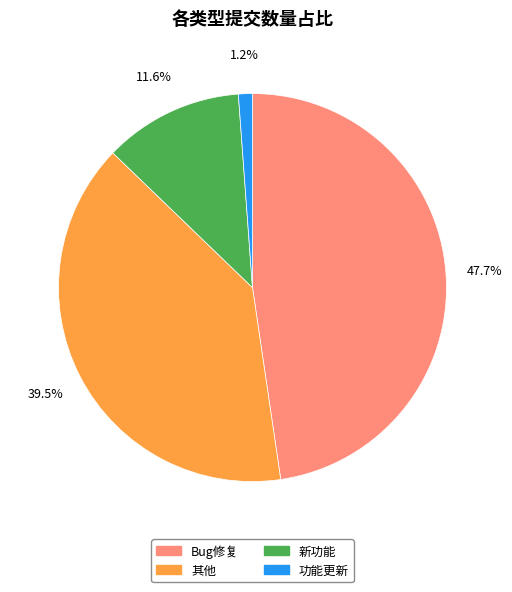

What is the largest slice in the pie chart?

Bug修复